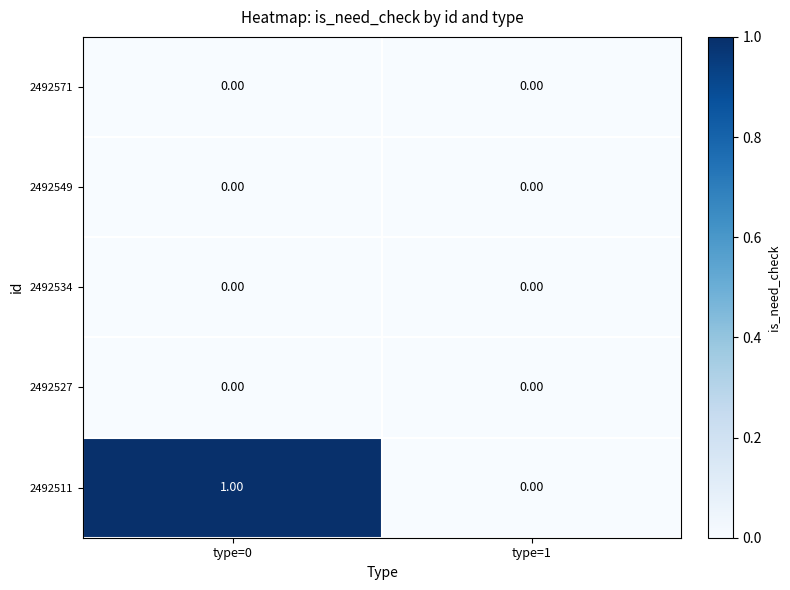

What is the total value across all series at type=0?

1